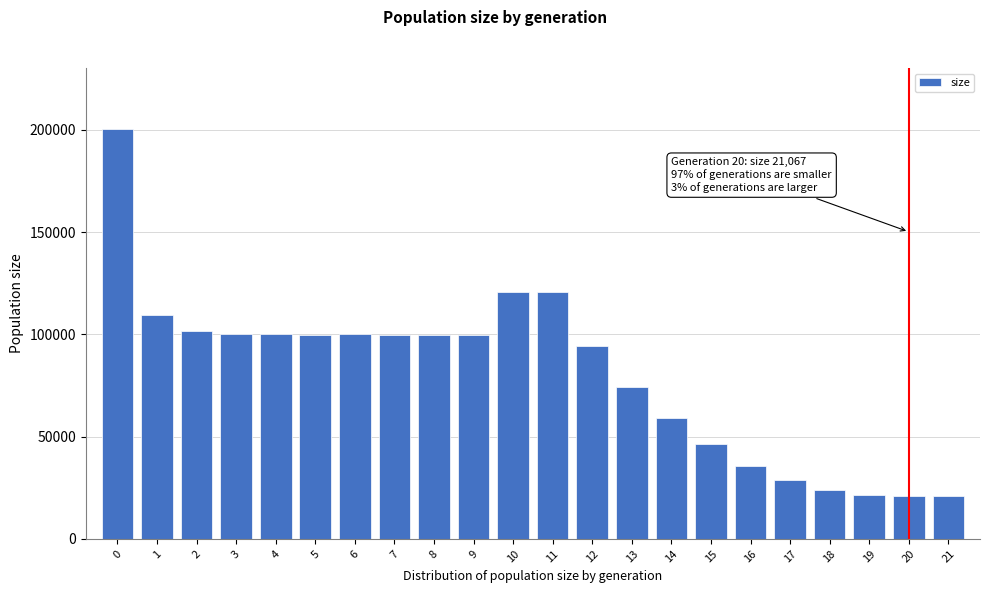

Between 17 and 10, which is larger?

10